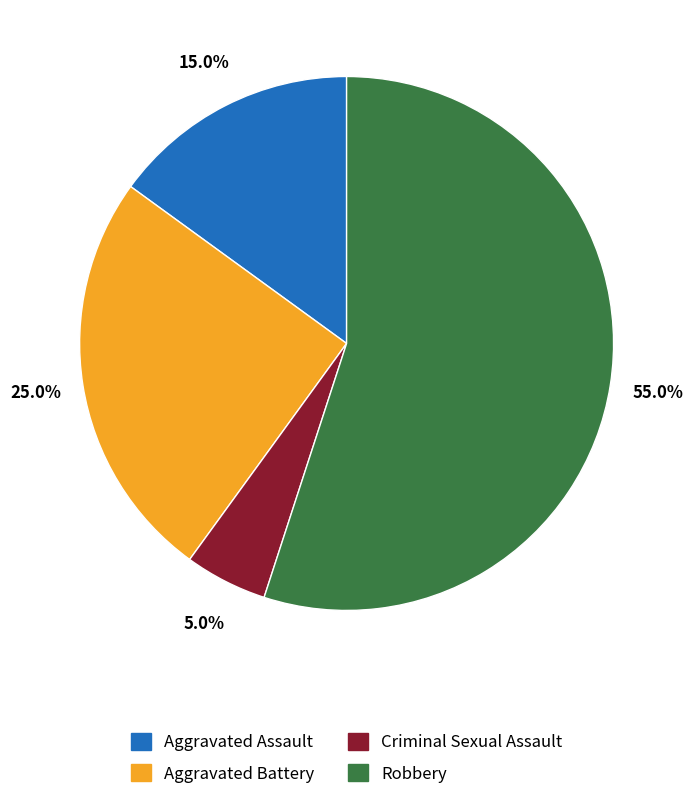

How much of the chart is everything except Criminal Sexual Assault?

95.0%